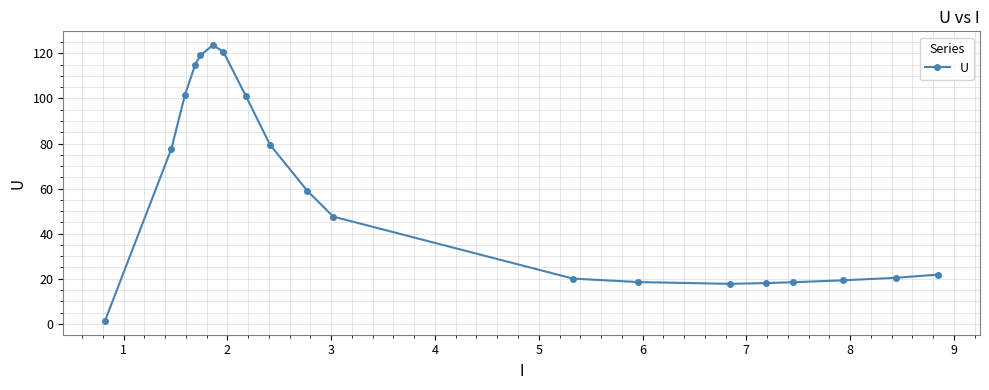

True or false: the data has more than 0 interior local peaks.

True